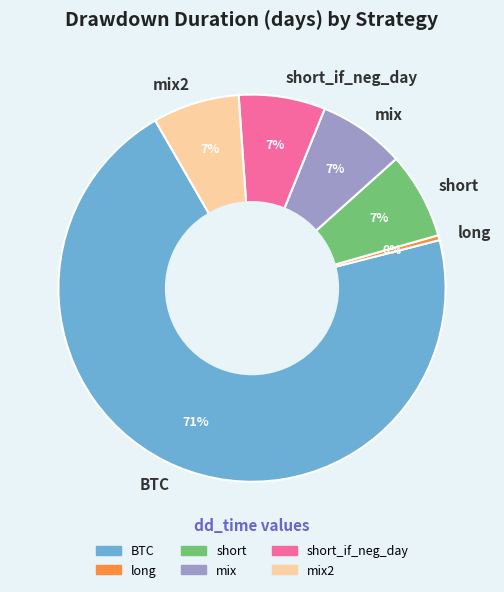

Which slice is the largest?

BTC